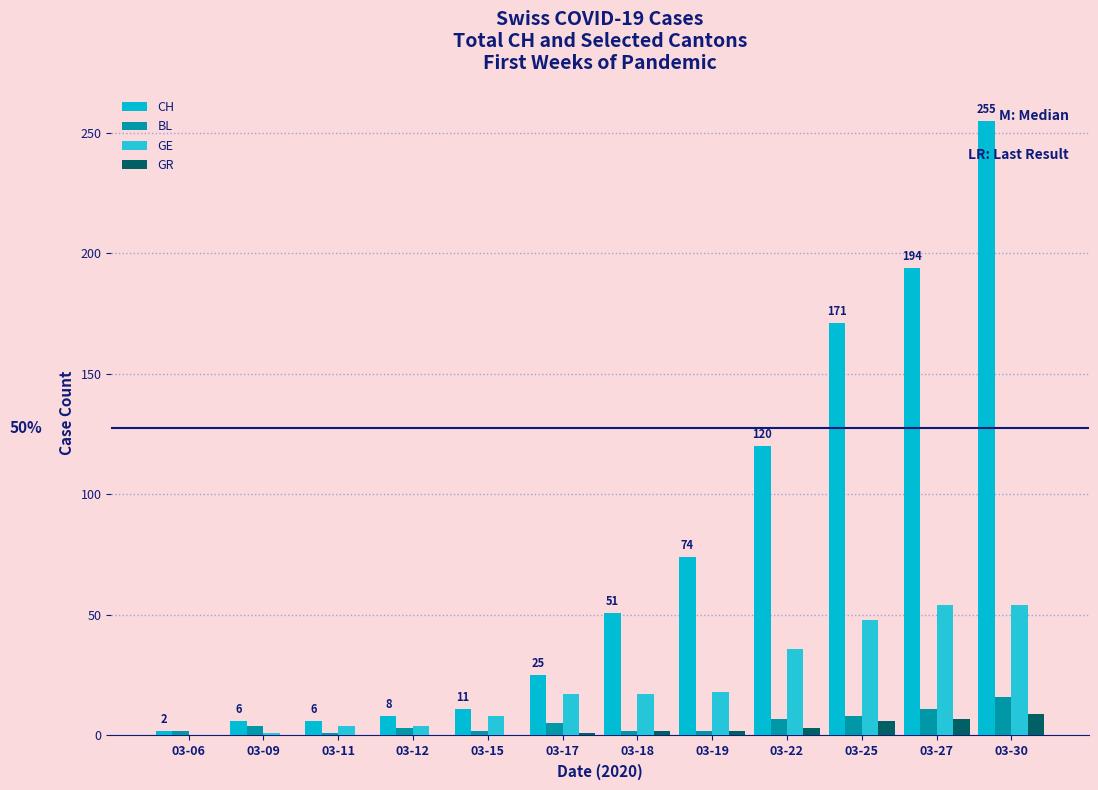

Does the chart contain stacked bars?

No